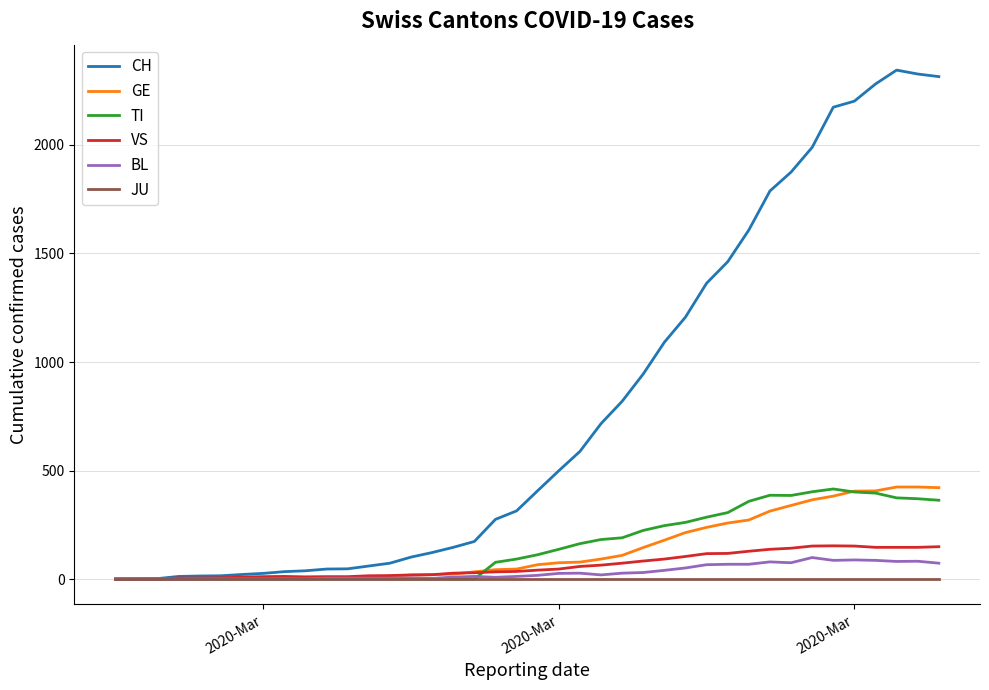

Which series has the largest total across all categories?

CH